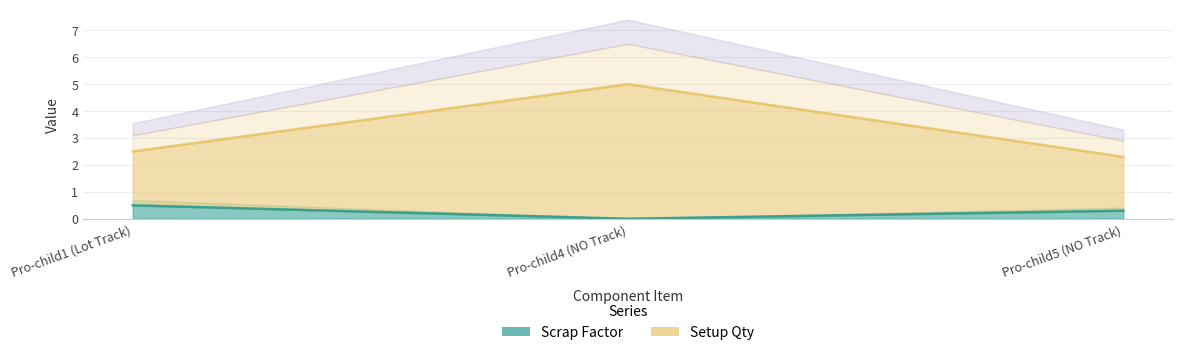

Reading left to right, list all the values displayed in this chart.

Scrap Factor: Pro-child1 (Lot Track)=0.5	Pro-child4 (NO Track)=0.0	Pro-child5 (NO Track)=0.3
Setup Qty: Pro-child1 (Lot Track)=2.5	Pro-child4 (NO Track)=5.0	Pro-child5 (NO Track)=2.3